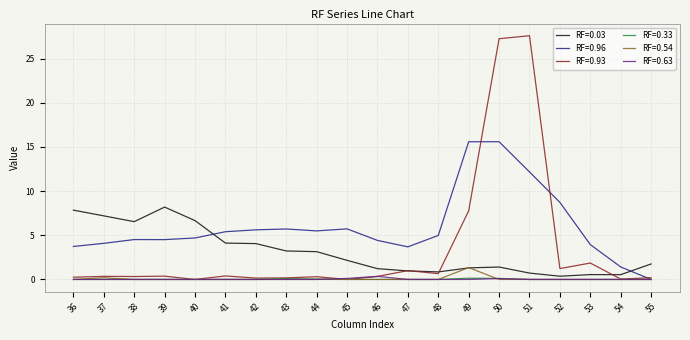

What is the greatest value displayed?

27.6